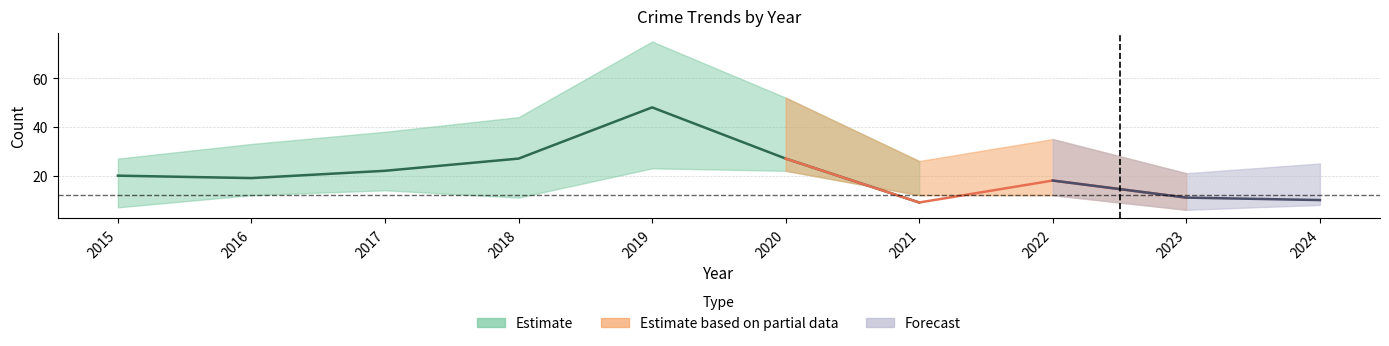

At which category is the sum across all series the highest?

2019